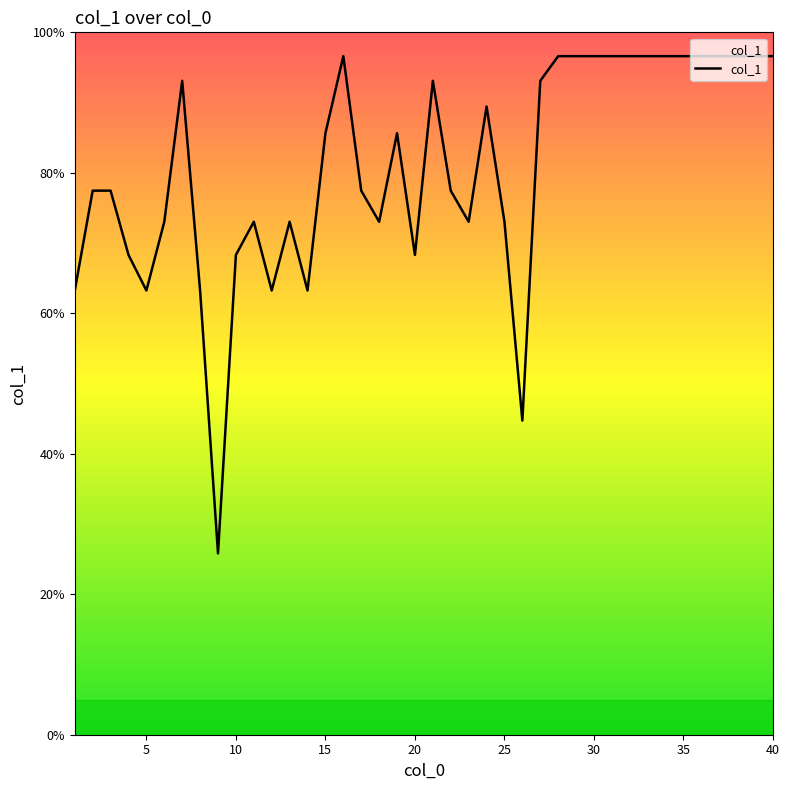

What is the greatest value displayed?

96.6